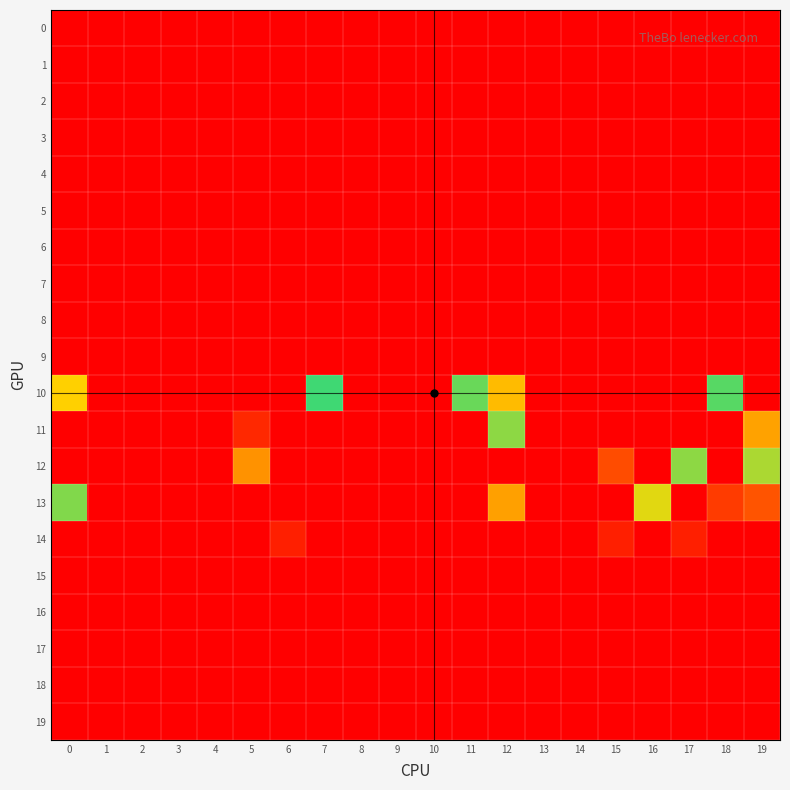

Between 7 and 15, which is larger?

7